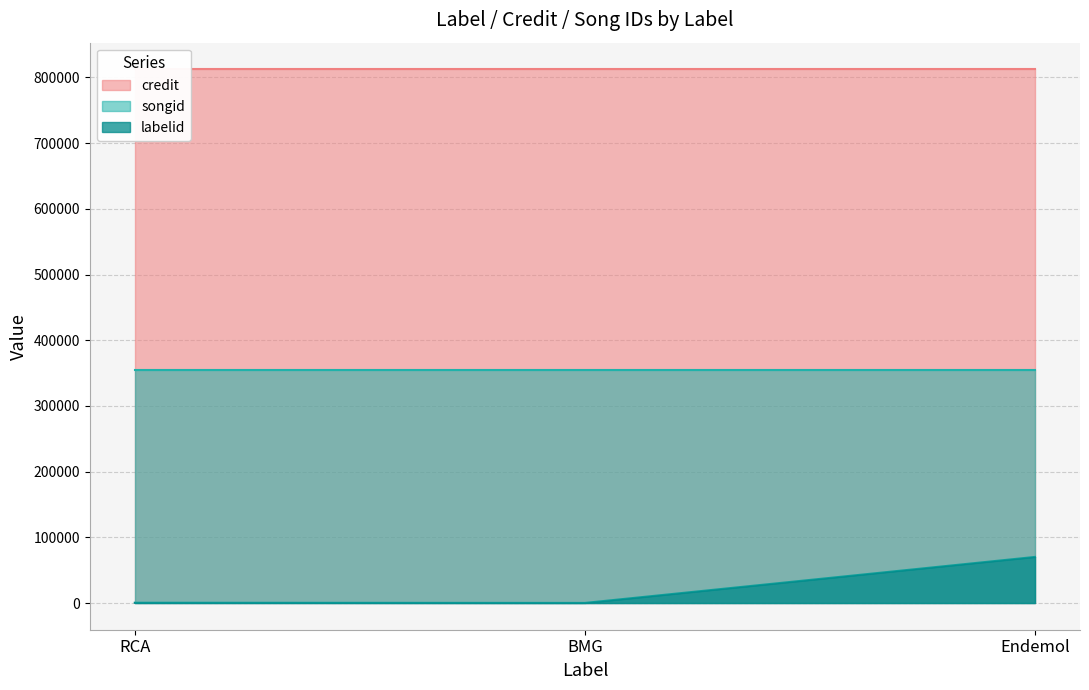

Which series changed the most between BMG and Endemol?

labelid